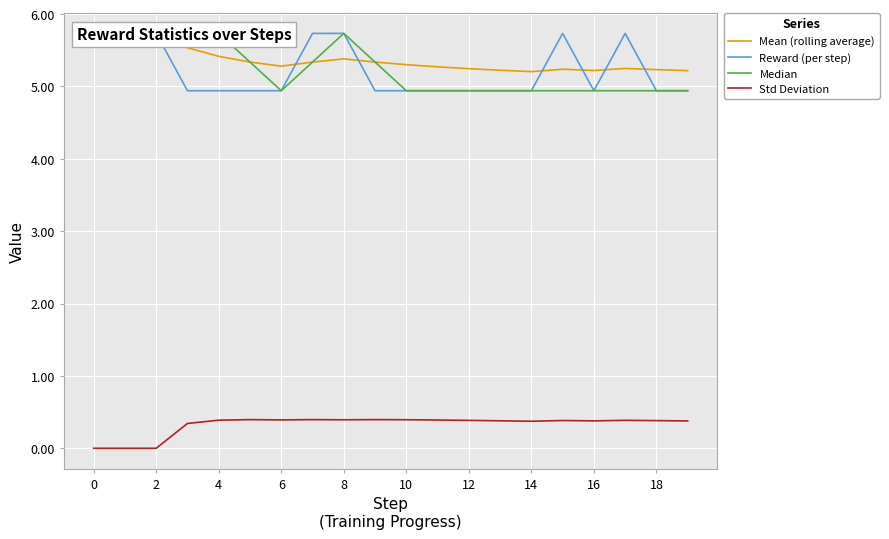

What is the highest value of the Std Deviation series?

0.4